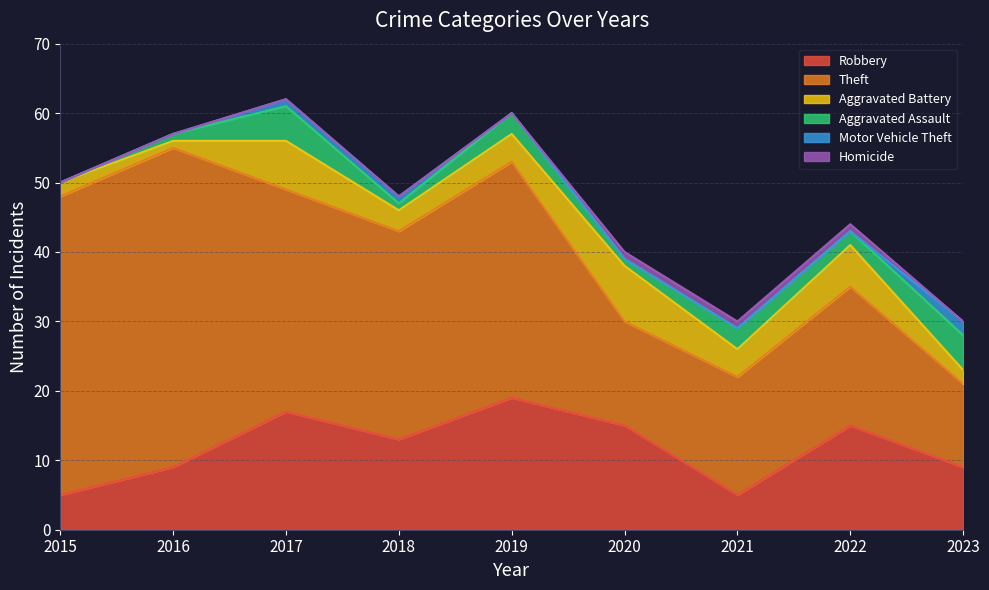

Count the number of data series in this chart.

6